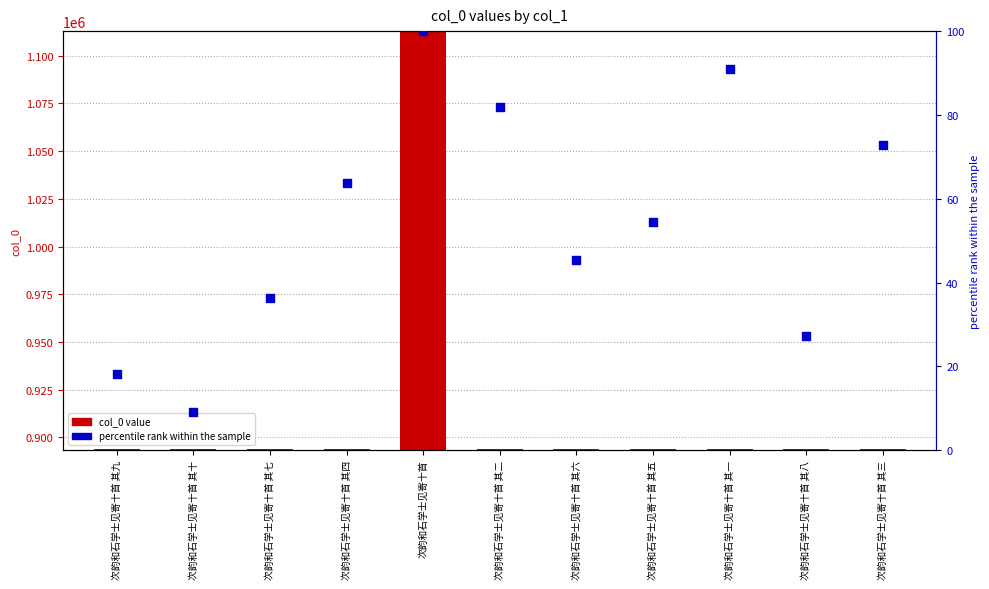

Which series has the largest total across all categories?

col_0 value